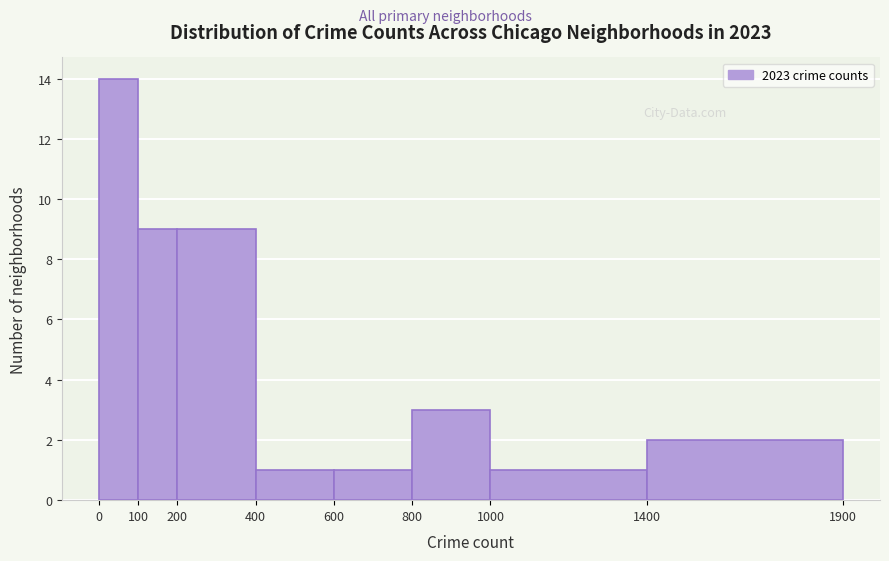

Over which range of the x-axis is the bar tallest?

0 to 100